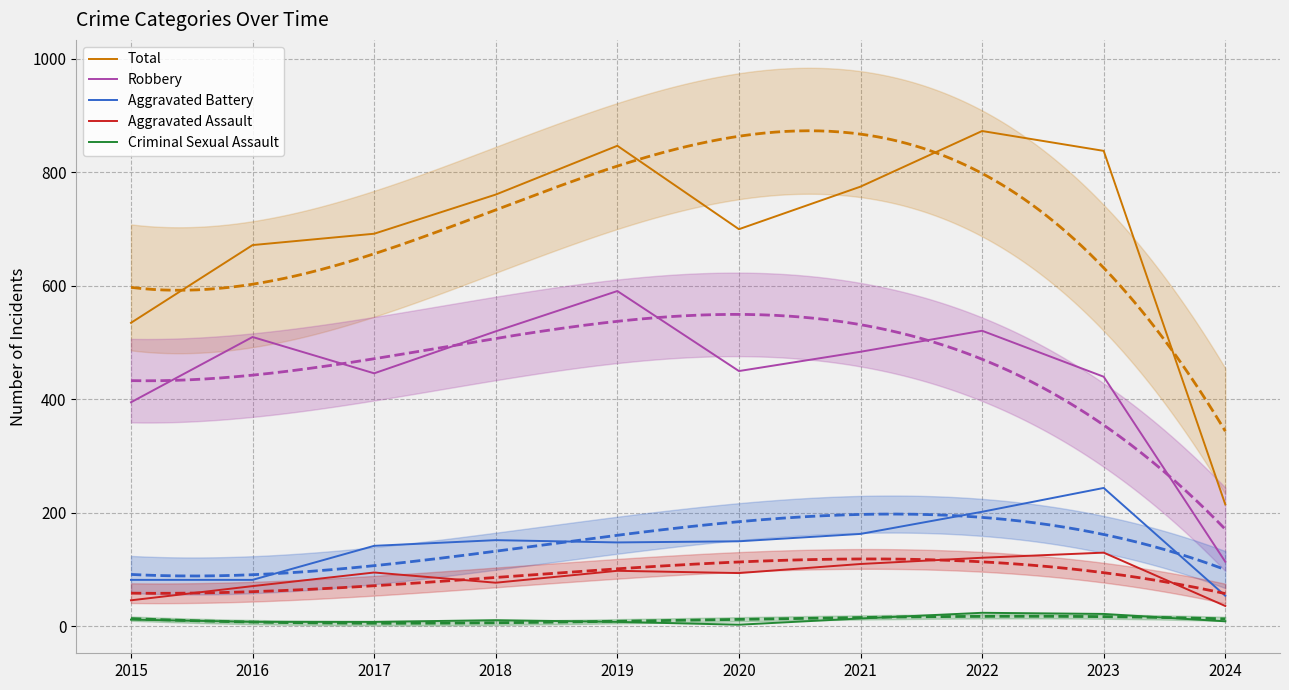

What is the value of the Aggravated Battery point at the 1st from the left?

82